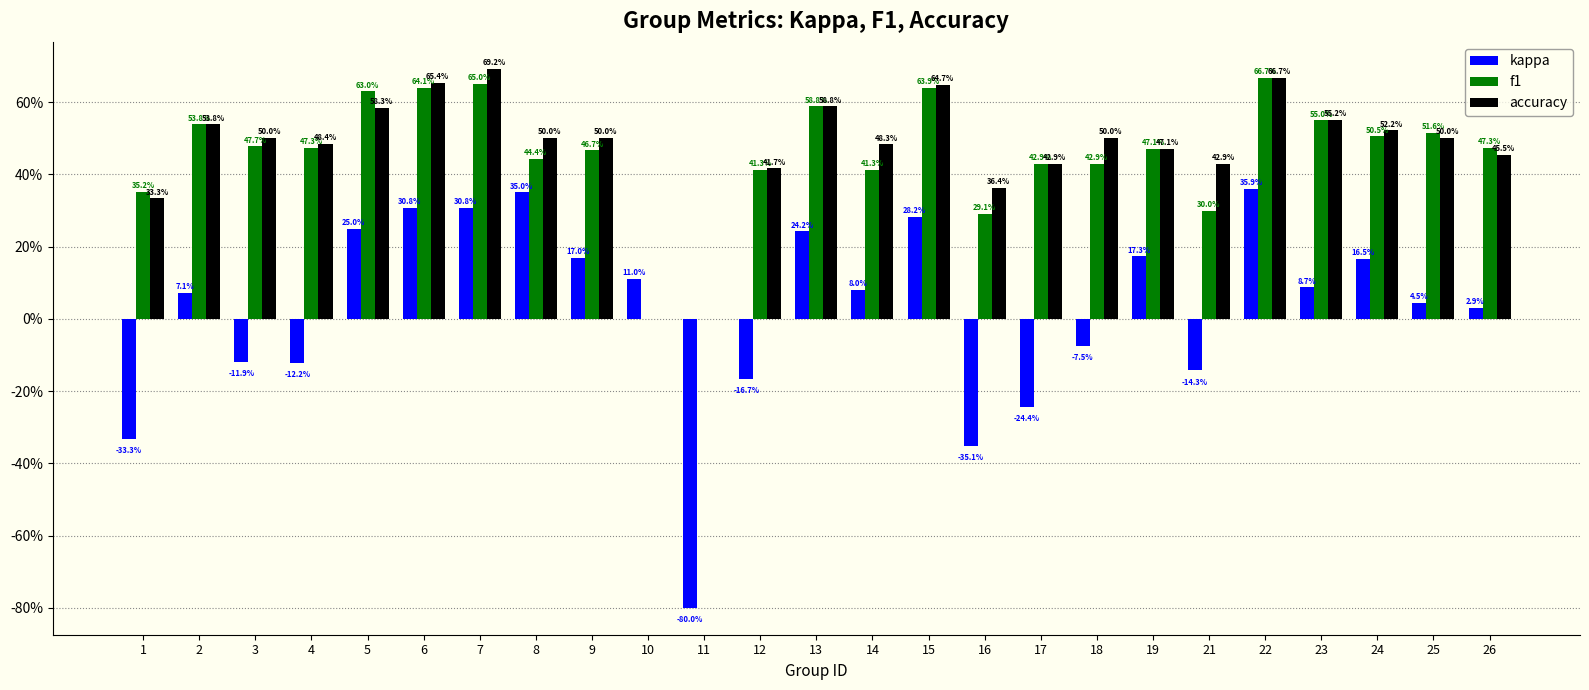

Rank the series at 21 from lowest to highest value.

kappa, f1, accuracy